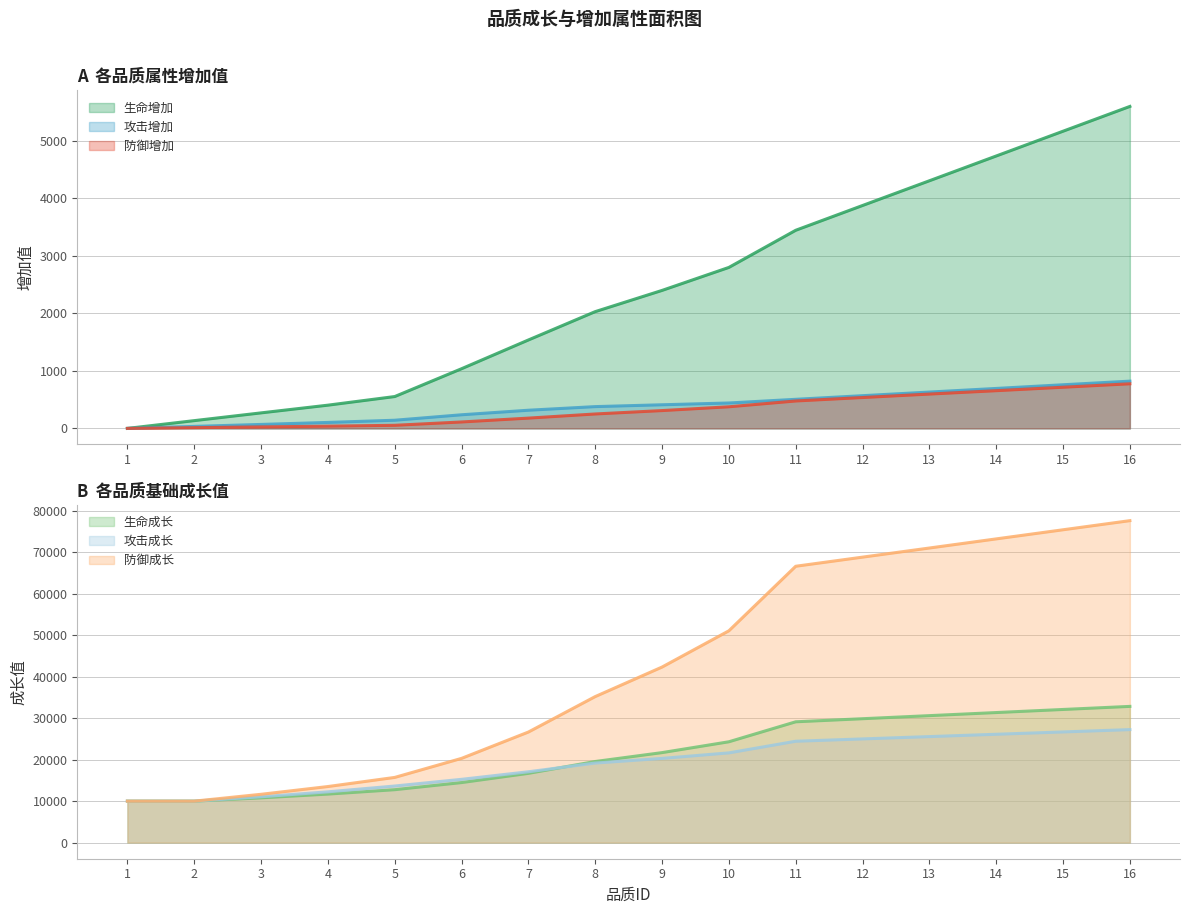

Is the value of 攻击增加 at 9 greater than the value of 攻击成长 at 9?

No